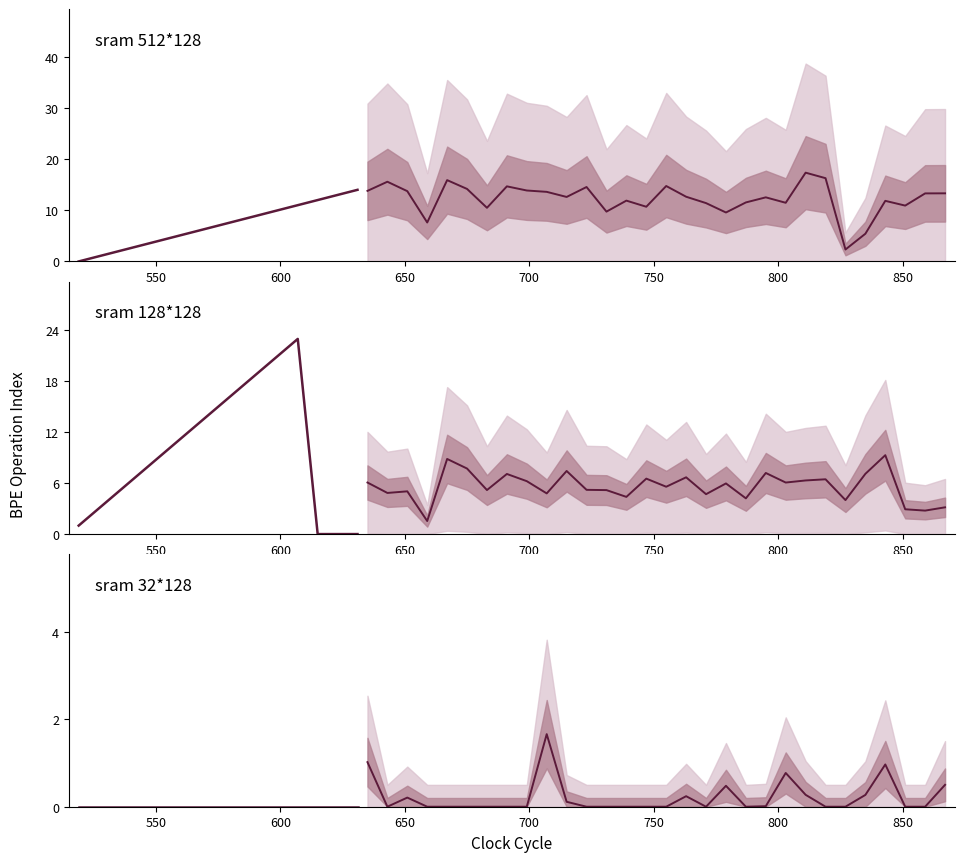

What is the total value across all series at 750?

16